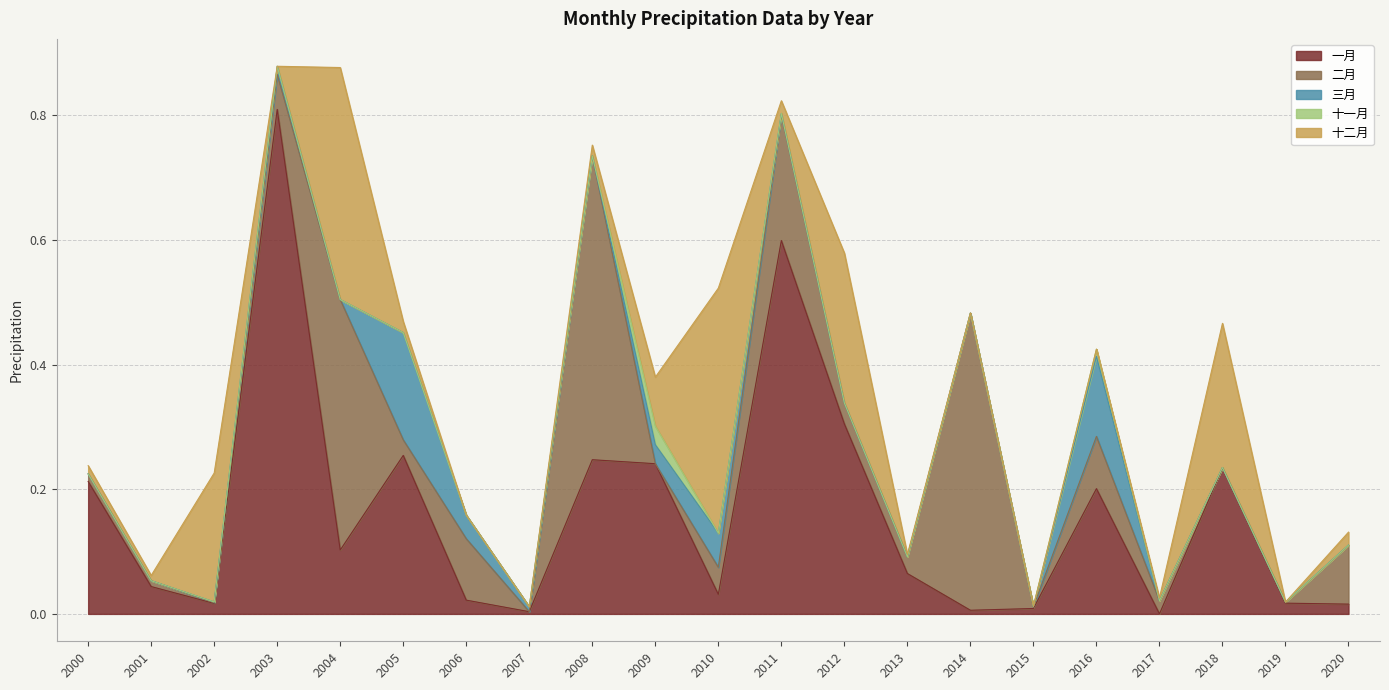

Does the chart display data point markers on the line(s)?

No